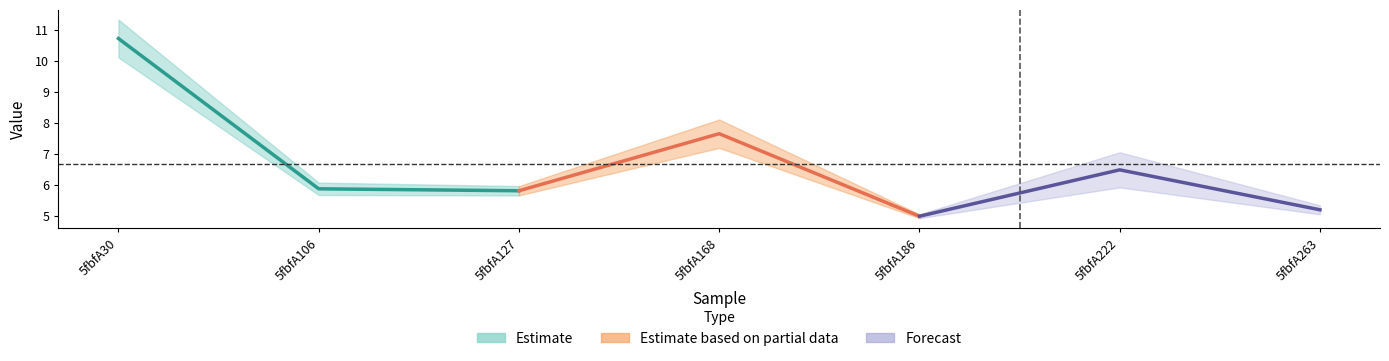

What is the value of the Estimate point at the 3rd from the left?

5.8